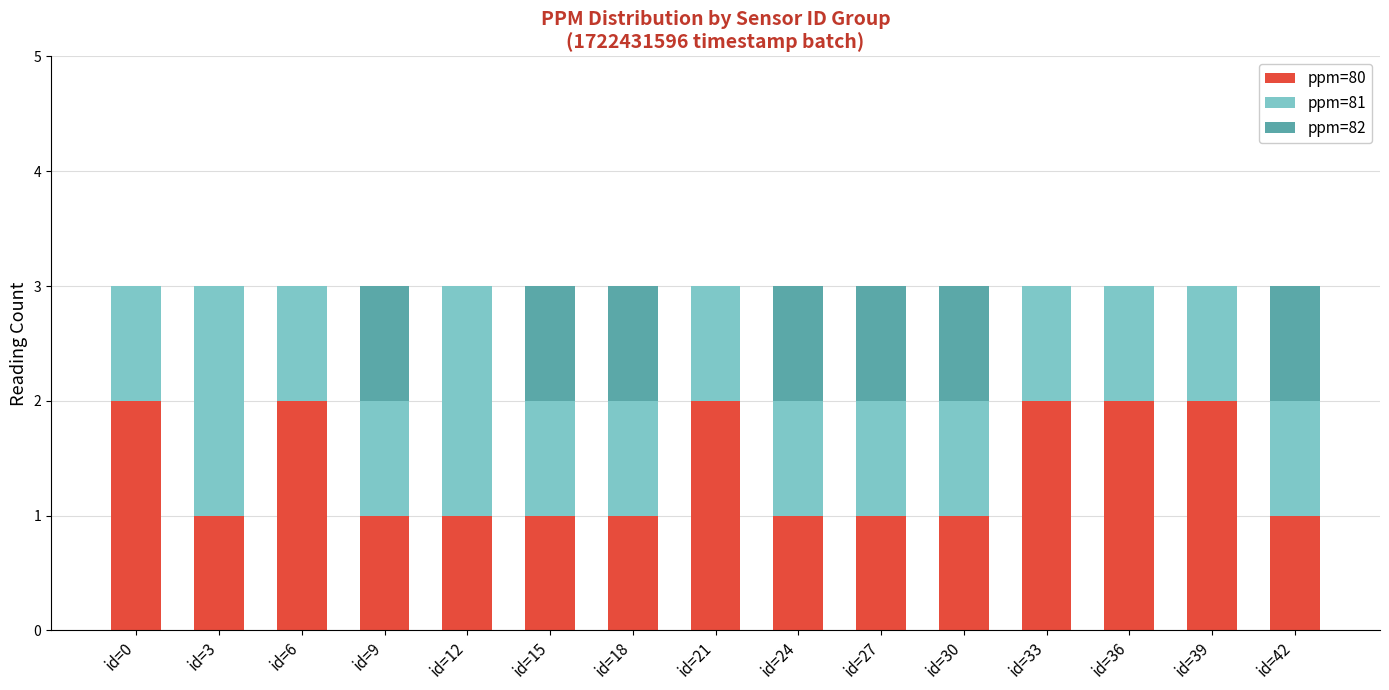

What is the total value across all series at id=36?

3